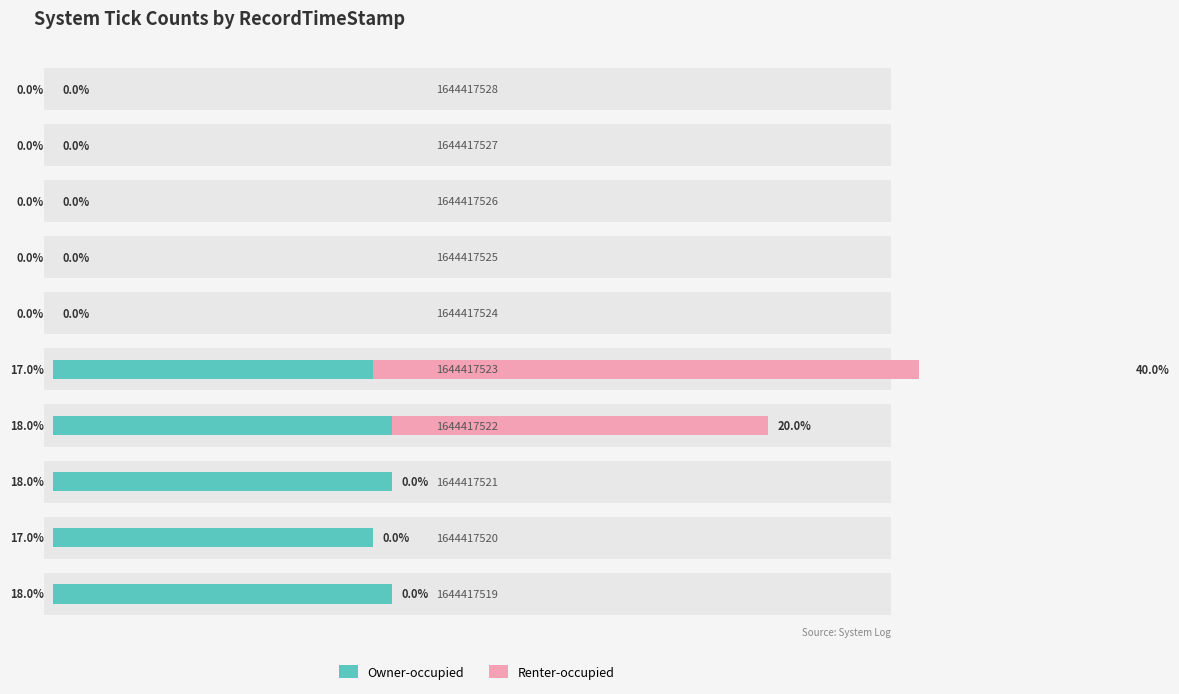

At how many categories does at least one series exceed 6?

5